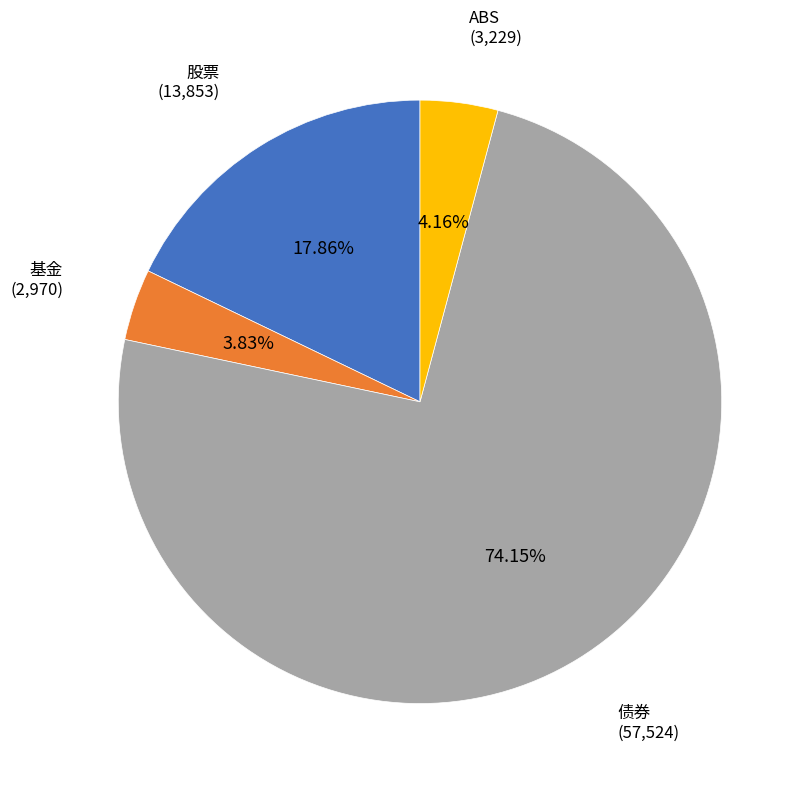

Does any single category account for the majority?

Yes